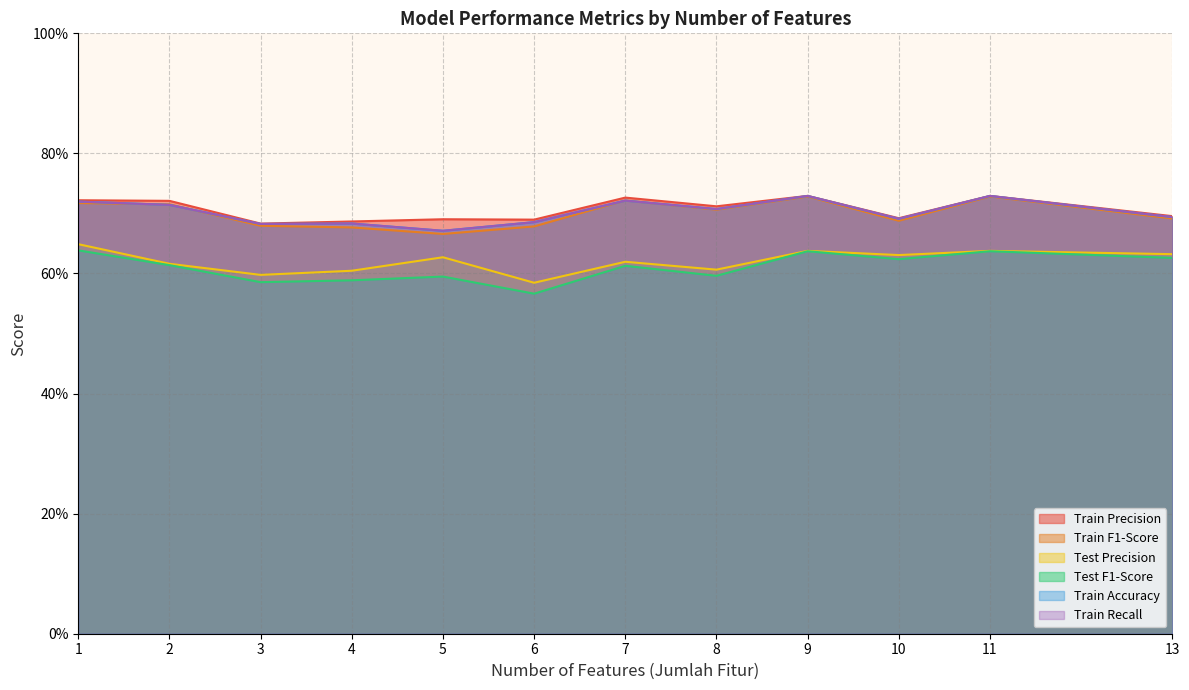

The Train Accuracy series shows 1.1 at 5. True or false?

False